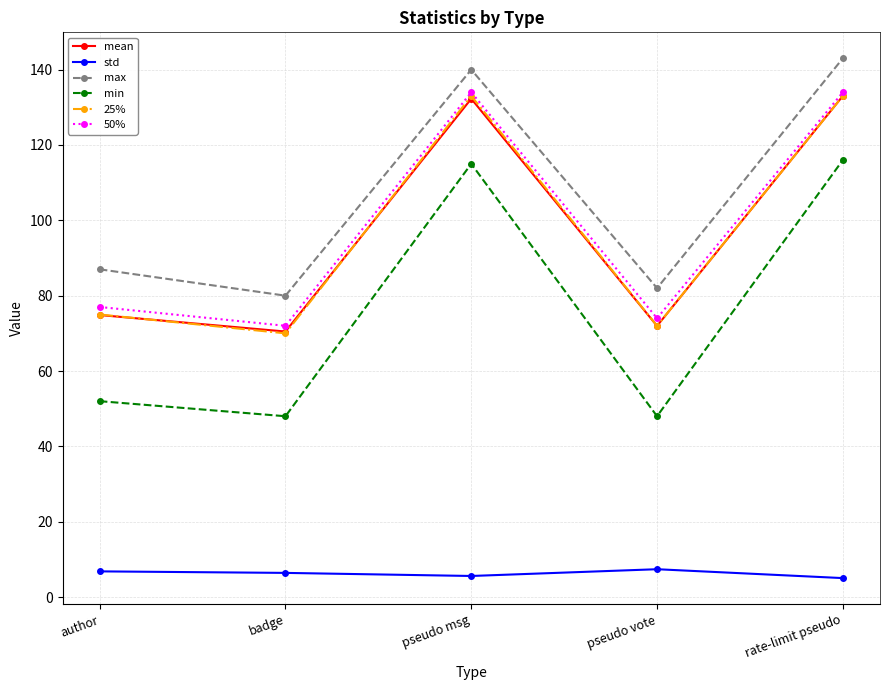

Between badge and pseudo msg, which series saw the biggest shift?

min